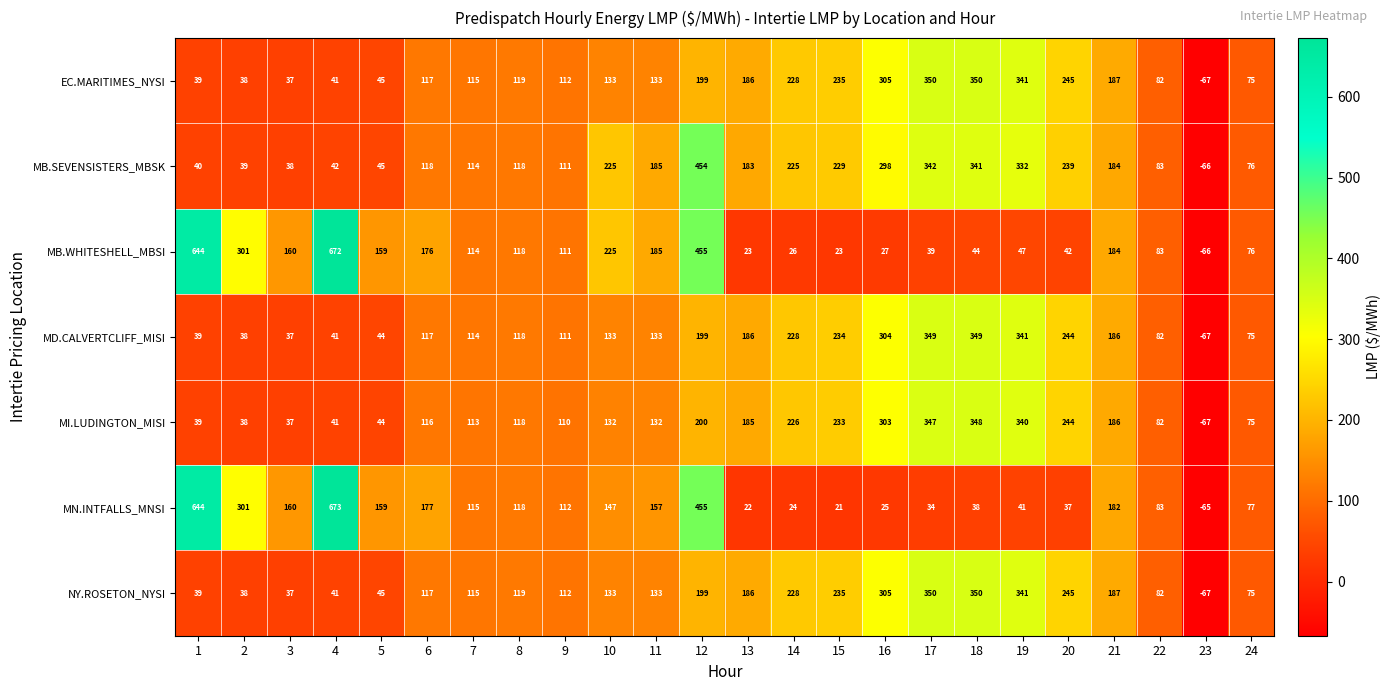

True or false: MB.SEVENSISTERS_MBSK has a value of -66 at 23.

True